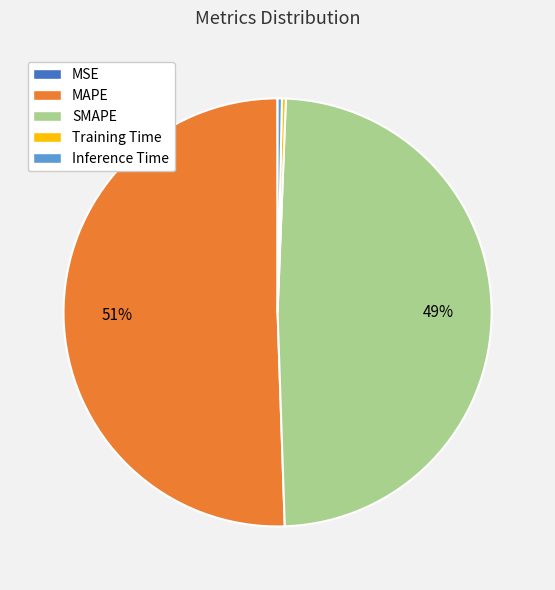

Is it true that MAPE is 39% of the pie?

False